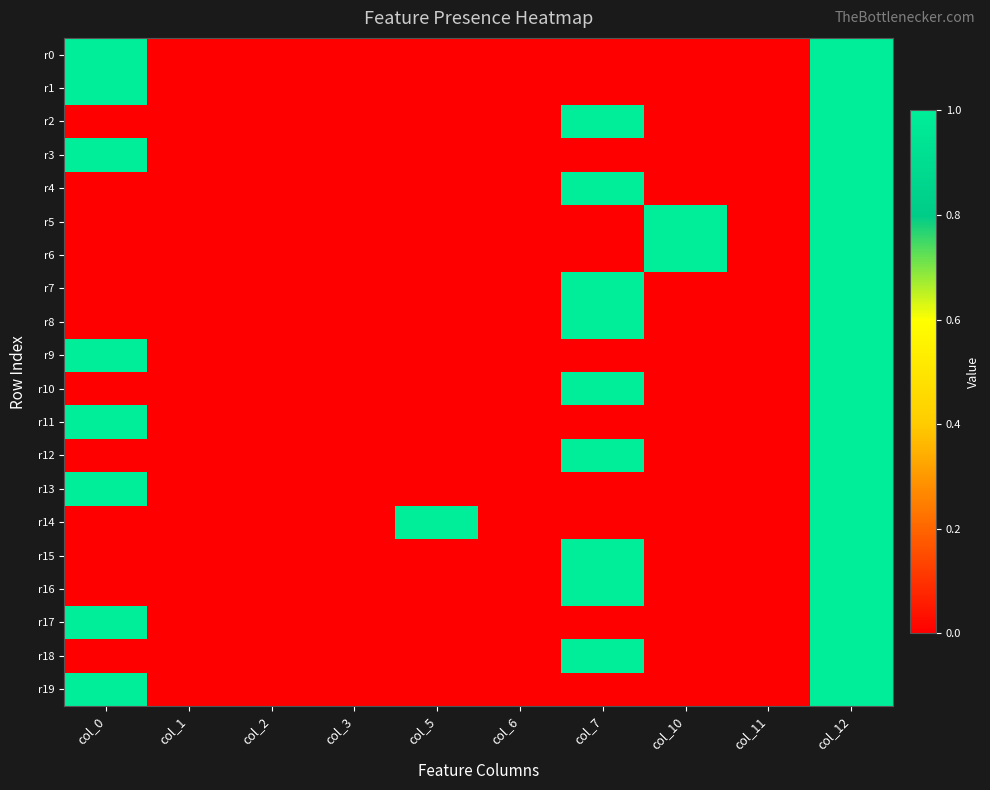

Reading left to right, transcribe all the data shown in this chart.

r0: col_0=1	col_1=0	col_2=0	col_3=0	col_5=0	col_6=0	col_7=0	col_10=0	col_11=0	col_12=1
r1: col_0=1	col_1=0	col_2=0	col_3=0	col_5=0	col_6=0	col_7=0	col_10=0	col_11=0	col_12=1
r2: col_0=0	col_1=0	col_2=0	col_3=0	col_5=0	col_6=0	col_7=1	col_10=0	col_11=0	col_12=1
r3: col_0=1	col_1=0	col_2=0	col_3=0	col_5=0	col_6=0	col_7=0	col_10=0	col_11=0	col_12=1
r4: col_0=0	col_1=0	col_2=0	col_3=0	col_5=0	col_6=0	col_7=1	col_10=0	col_11=0	col_12=1
r5: col_0=0	col_1=0	col_2=0	col_3=0	col_5=0	col_6=0	col_7=0	col_10=1	col_11=0	col_12=1
r6: col_0=0	col_1=0	col_2=0	col_3=0	col_5=0	col_6=0	col_7=0	col_10=1	col_11=0	col_12=1
r7: col_0=0	col_1=0	col_2=0	col_3=0	col_5=0	col_6=0	col_7=1	col_10=0	col_11=0	col_12=1
r8: col_0=0	col_1=0	col_2=0	col_3=0	col_5=0	col_6=0	col_7=1	col_10=0	col_11=0	col_12=1
r9: col_0=1	col_1=0	col_2=0	col_3=0	col_5=0	col_6=0	col_7=0	col_10=0	col_11=0	col_12=1
r10: col_0=0	col_1=0	col_2=0	col_3=0	col_5=0	col_6=0	col_7=1	col_10=0	col_11=0	col_12=1
r11: col_0=1	col_1=0	col_2=0	col_3=0	col_5=0	col_6=0	col_7=0	col_10=0	col_11=0	col_12=1
r12: col_0=0	col_1=0	col_2=0	col_3=0	col_5=0	col_6=0	col_7=1	col_10=0	col_11=0	col_12=1
r13: col_0=1	col_1=0	col_2=0	col_3=0	col_5=0	col_6=0	col_7=0	col_10=0	col_11=0	col_12=1
r14: col_0=0	col_1=0	col_2=0	col_3=0	col_5=1	col_6=0	col_7=0	col_10=0	col_11=0	col_12=1
r15: col_0=0	col_1=0	col_2=0	col_3=0	col_5=0	col_6=0	col_7=1	col_10=0	col_11=0	col_12=1
r16: col_0=0	col_1=0	col_2=0	col_3=0	col_5=0	col_6=0	col_7=1	col_10=0	col_11=0	col_12=1
r17: col_0=1	col_1=0	col_2=0	col_3=0	col_5=0	col_6=0	col_7=0	col_10=0	col_11=0	col_12=1
r18: col_0=0	col_1=0	col_2=0	col_3=0	col_5=0	col_6=0	col_7=1	col_10=0	col_11=0	col_12=1
r19: col_0=1	col_1=0	col_2=0	col_3=0	col_5=0	col_6=0	col_7=0	col_10=0	col_11=0	col_12=1